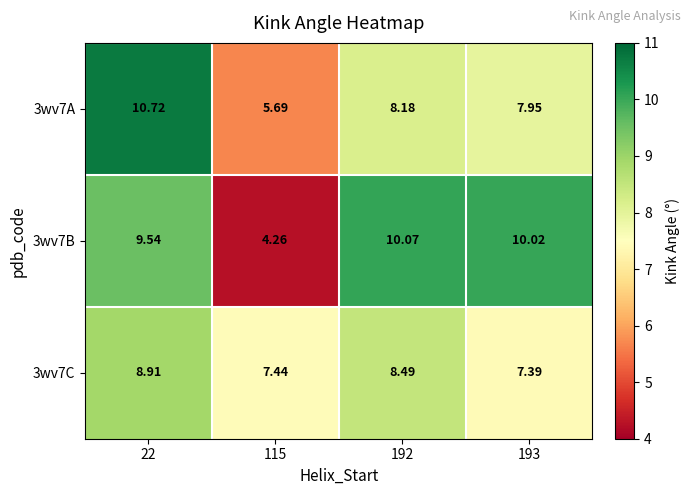

What is the total value across all series at 193?

25.4